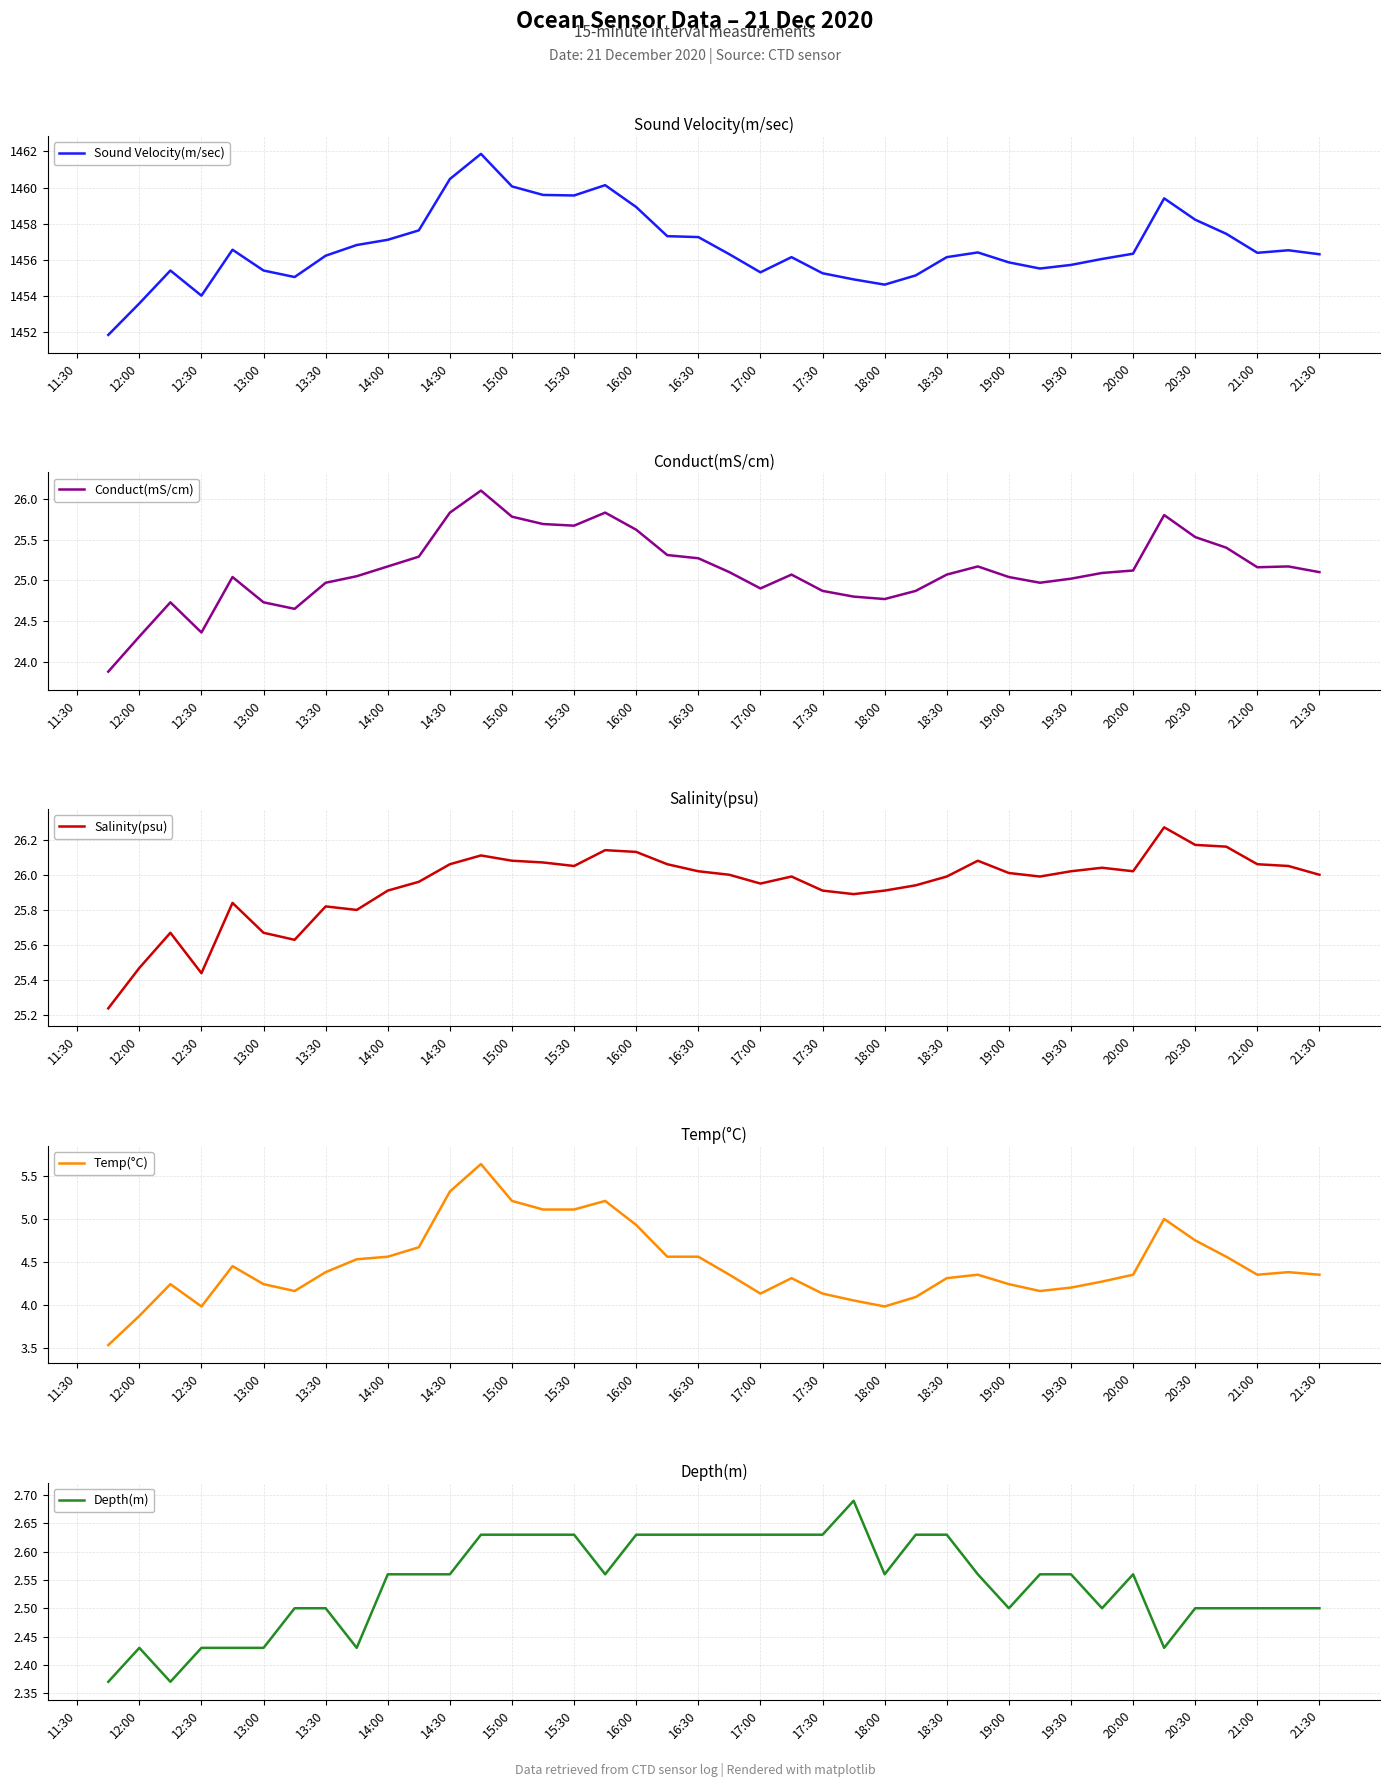

Is it true that Temp(°C) equals 4.3 at 20:00?

True